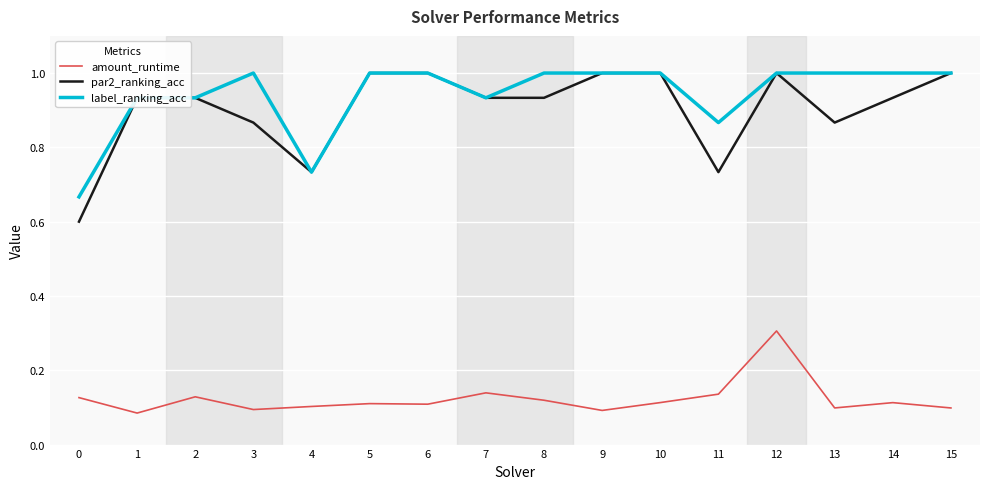

At 14, list the series in order from largest to smallest.

label_ranking_acc, par2_ranking_acc, amount_runtime